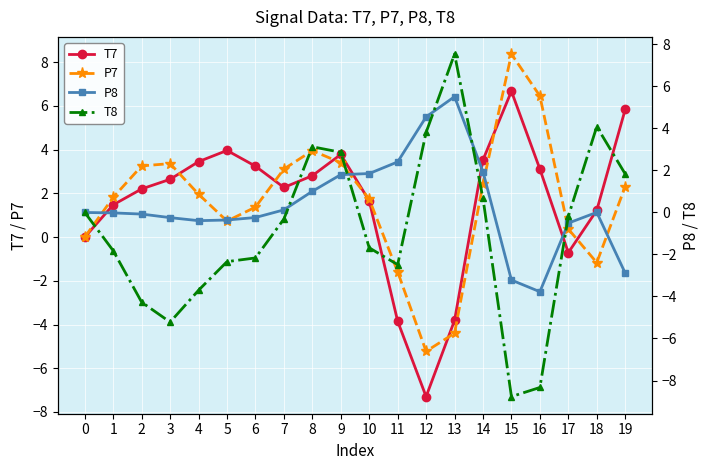

After their last crossing, which series has the higher values: P7 or P8?

P7